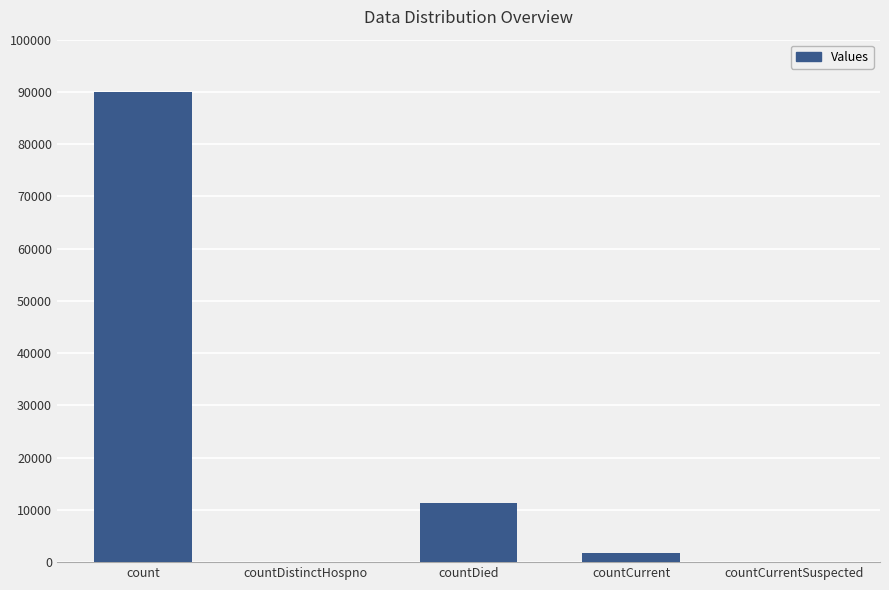

Reading right to left, transcribe all the data shown in this chart.

countCurrentSuspected=0	countCurrent=1804	countDied=11358	countDistinctHospno=0	count=89931